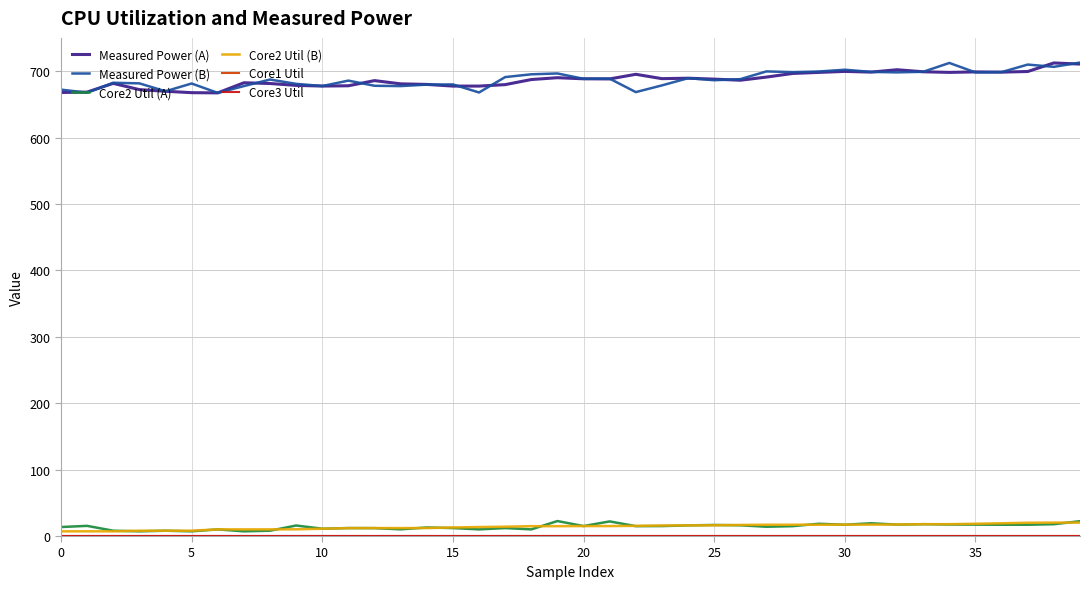

Does the chart have visible grid lines?

Yes